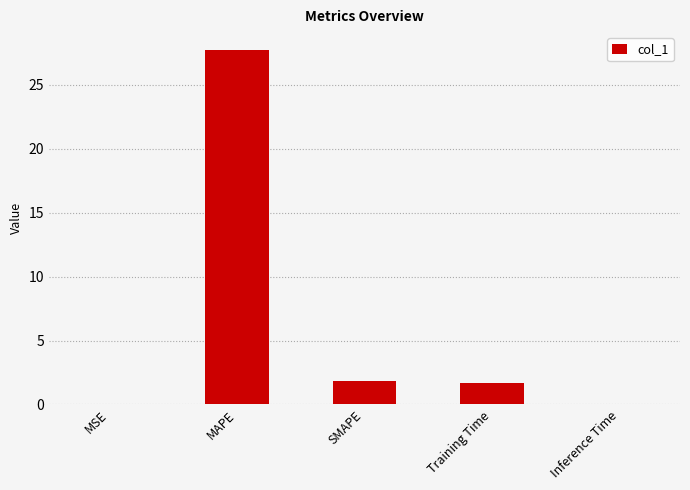

What is the greatest value displayed?

27.7